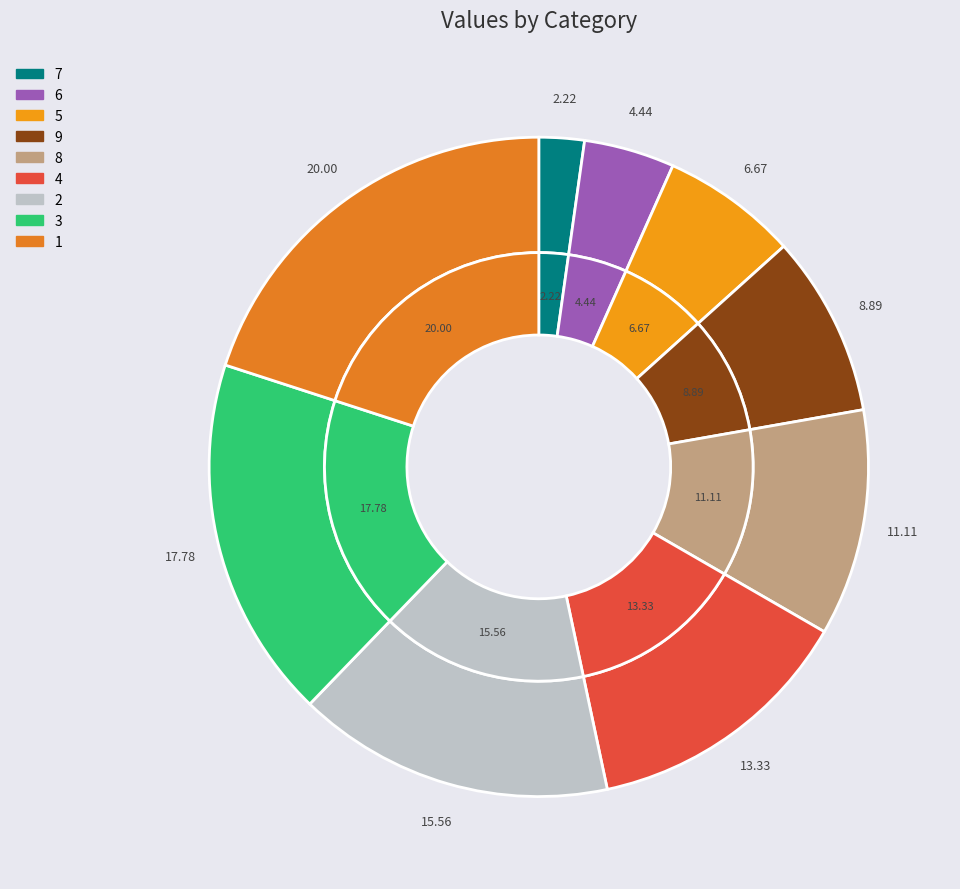

Rank the categories by value from lowest to highest.

7, 6, 5, 9, 8, 4, 2, 3, 1